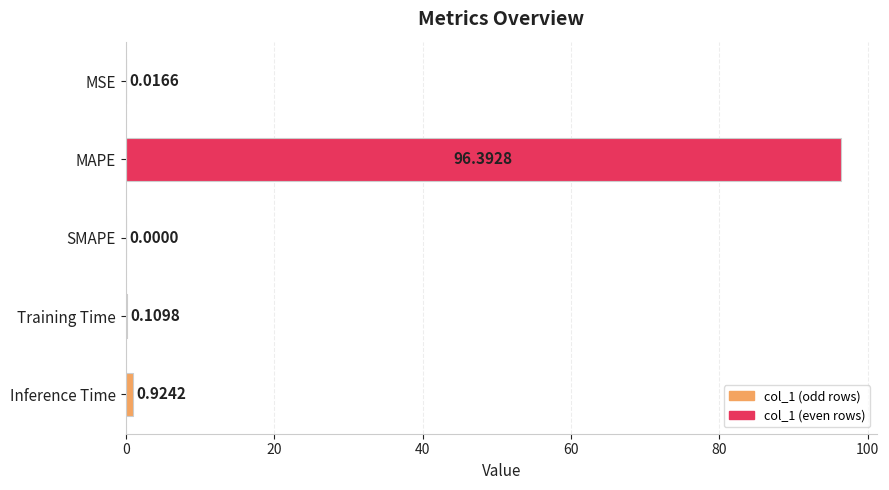

Between MSE and Inference Time, which is larger?

Inference Time